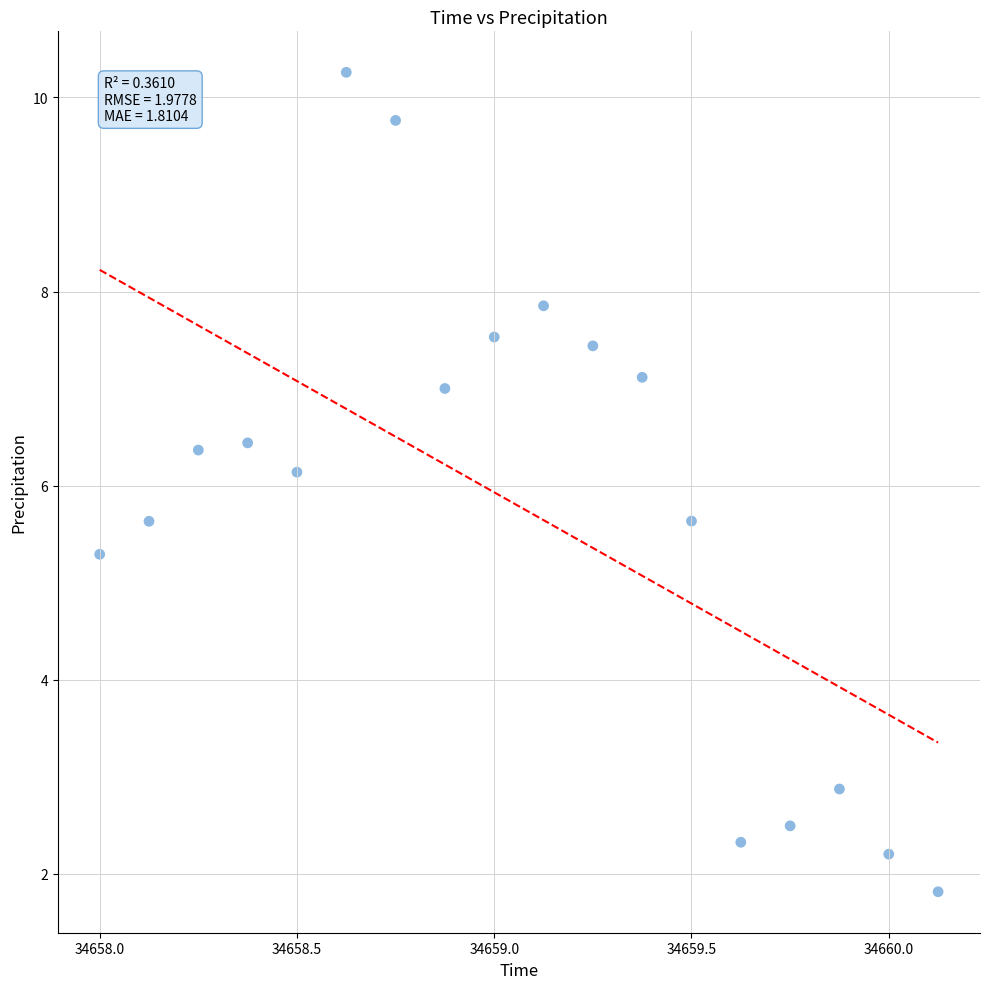

What Y value in the scatter plot is closest to 6?

6.1